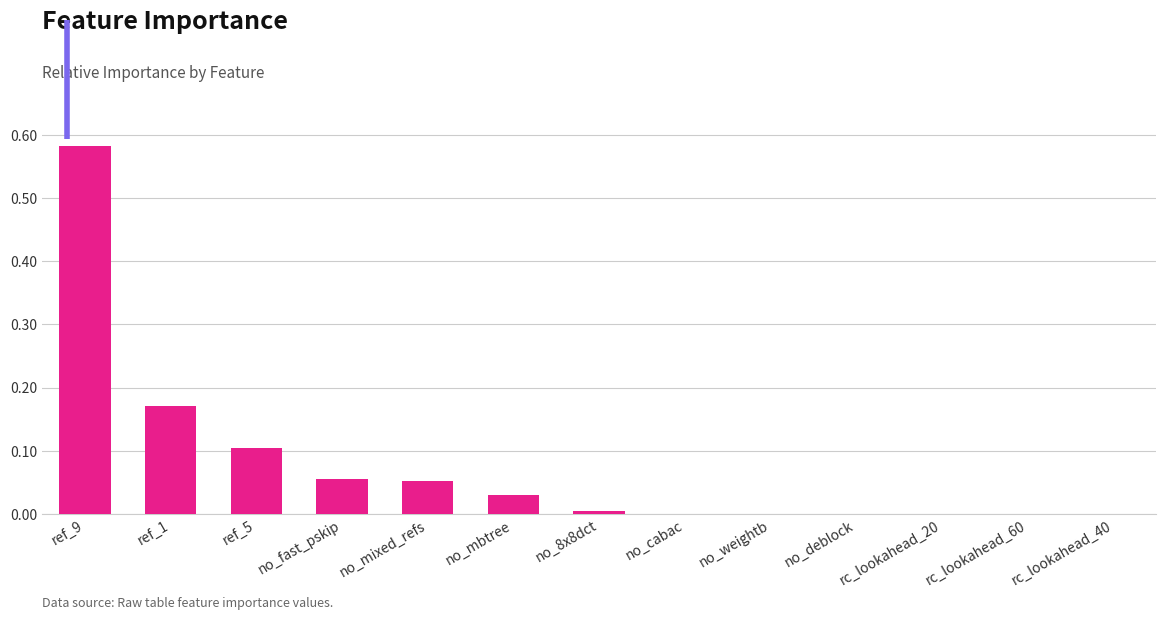

What is the change in value from ref_9 to no_mixed_refs?

-0.5